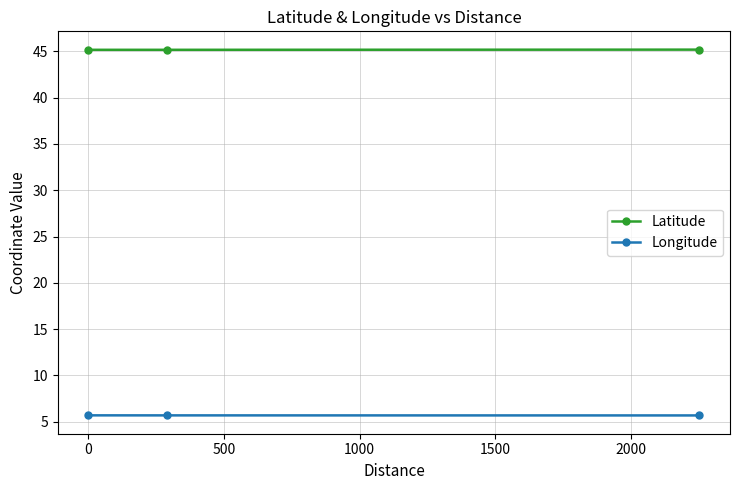

What is the value of the Longitude point at the 3rd from the left?

5.7